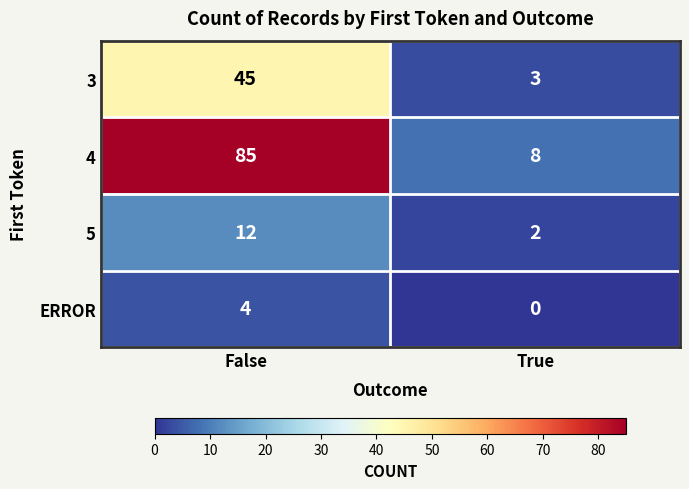

Read the 3 value at False.

45